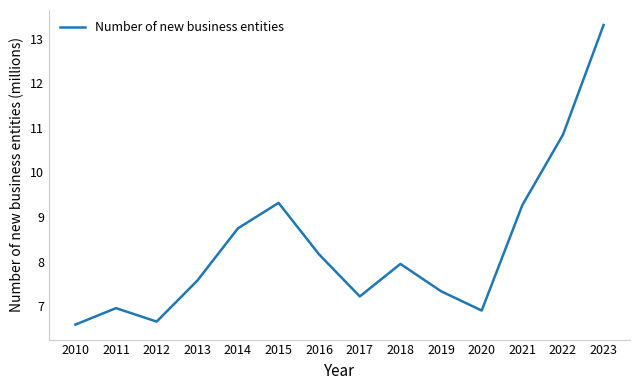

What is the difference between the values at 2013 and 2020?

0.7